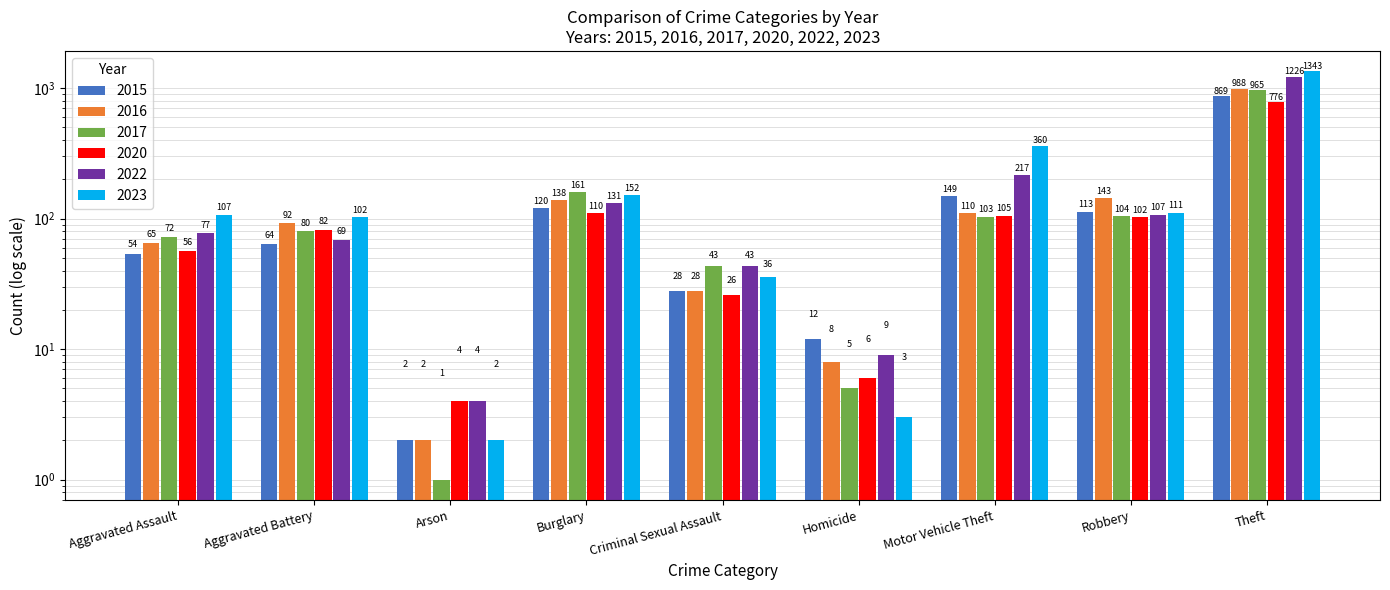

Between Burglary and Arson, which is larger?

Burglary